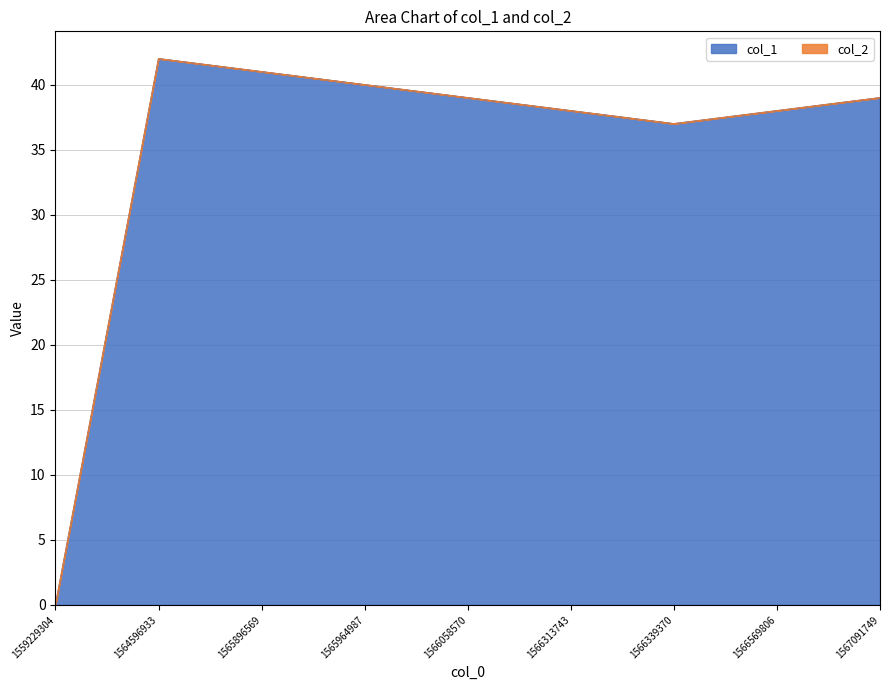

What is the average value?

35